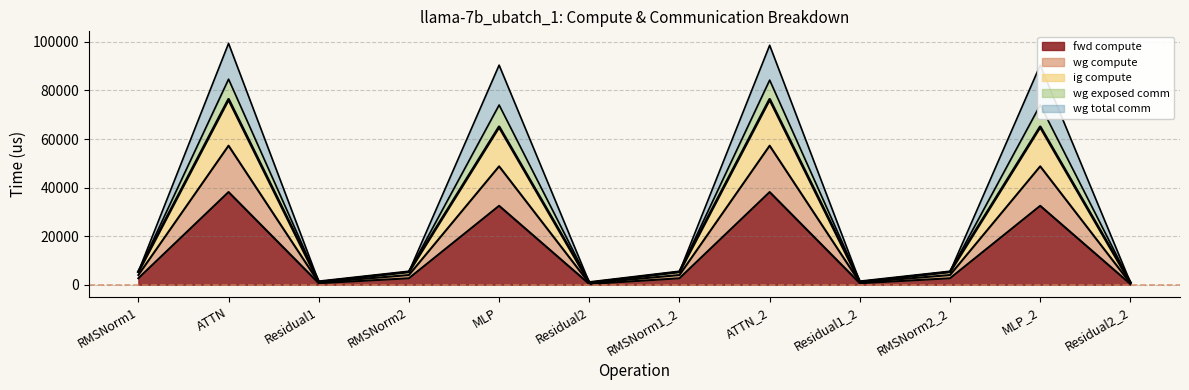

How many lines are shown in the chart?

5